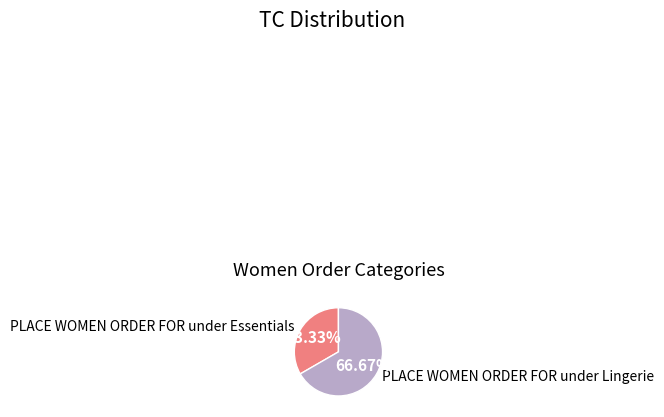

What portion of the pie excludes PLACE WOMEN ORDER FOR under Lingerie?

33.3%